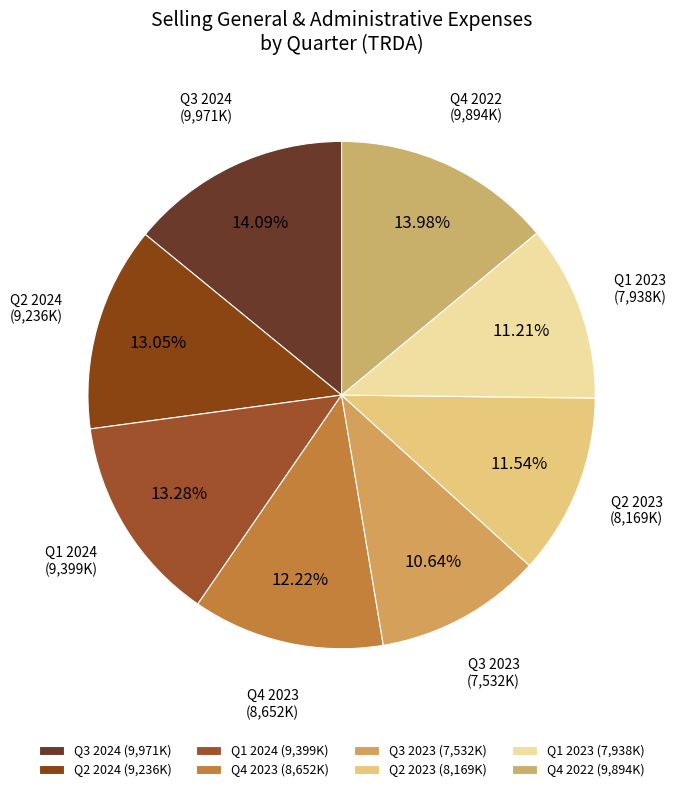

Combined, do Q4 2022 (9,894K) and Q1 2024 (9,399K) account for over 50%?

No